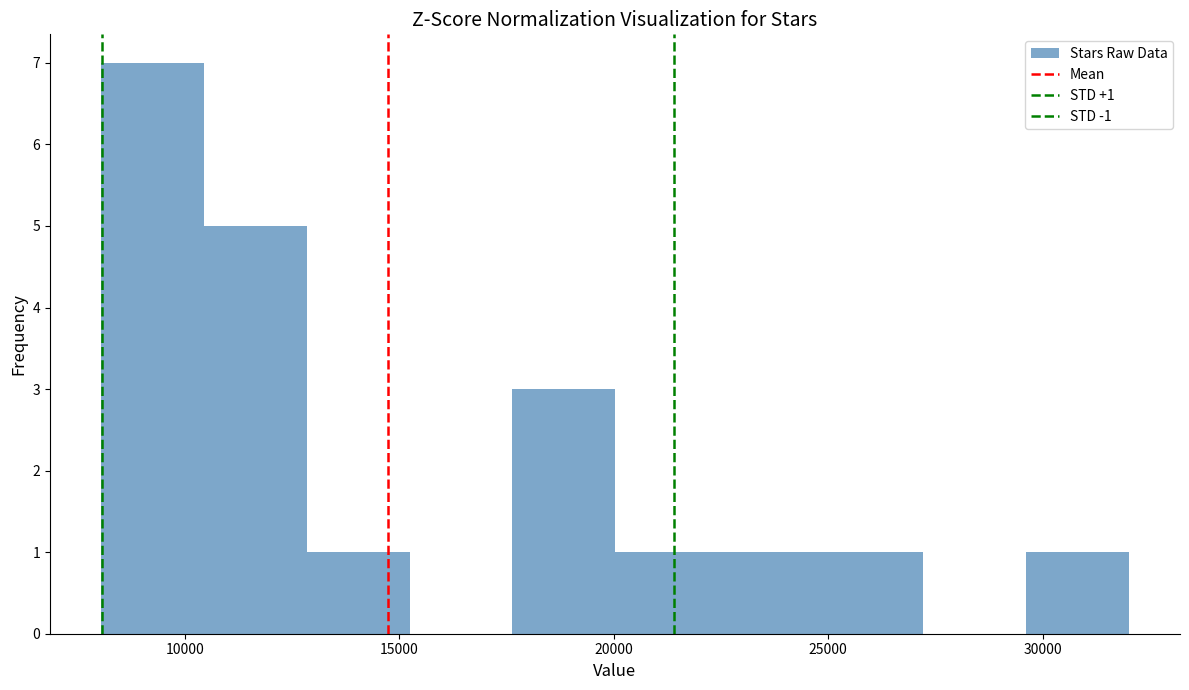

Over which range of the x-axis is the bar tallest?

8000 to 10500